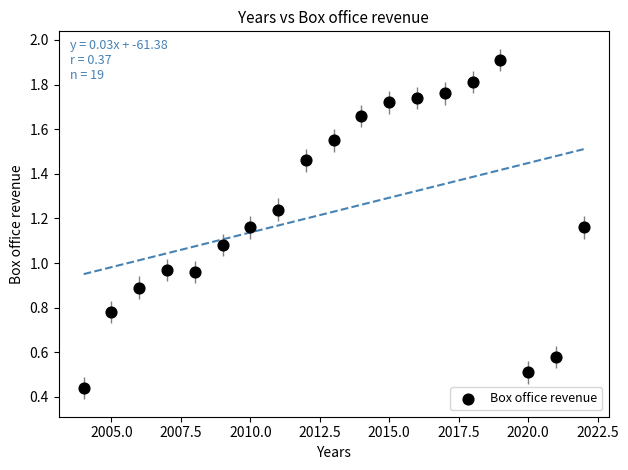

What is the range of X values (max minus min)?

18.0